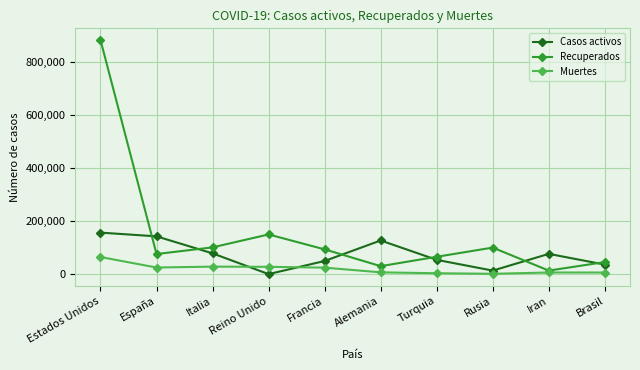

At how many categories does at least one series exceed 489768?

1